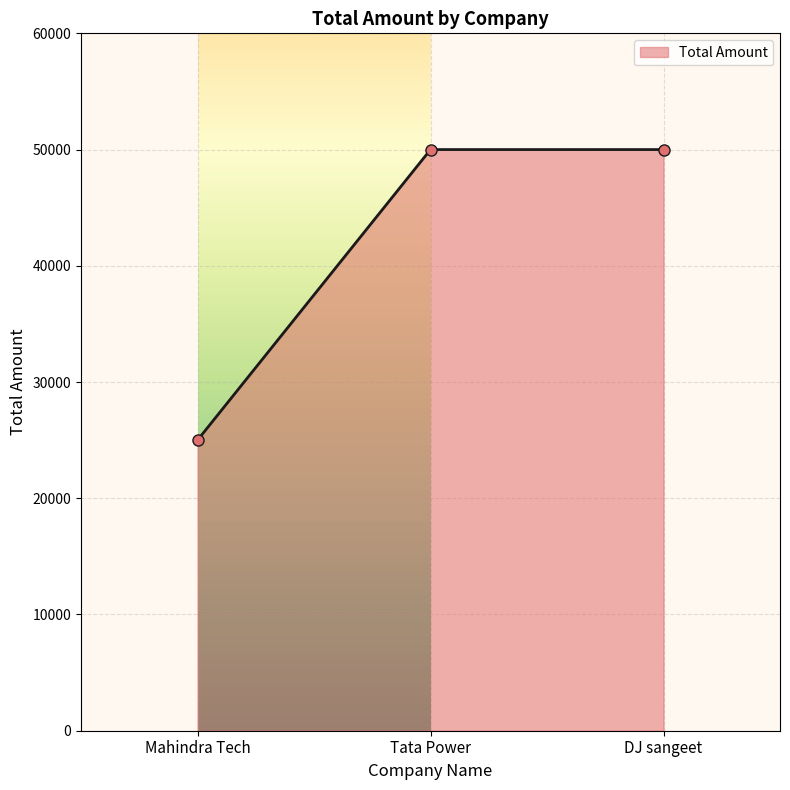

What value does the data have at DJ sangeet, to the nearest 10?

50000